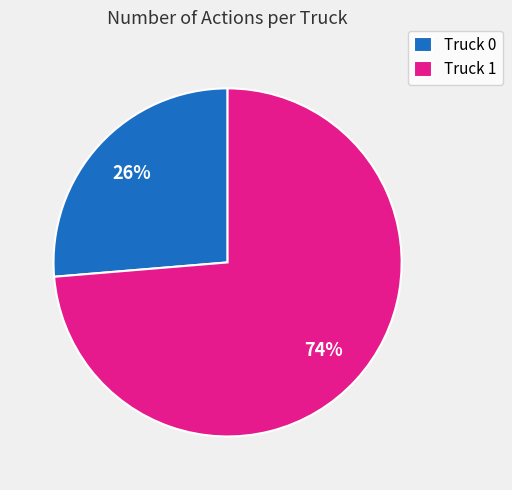

What is the majority slice?

Truck 1